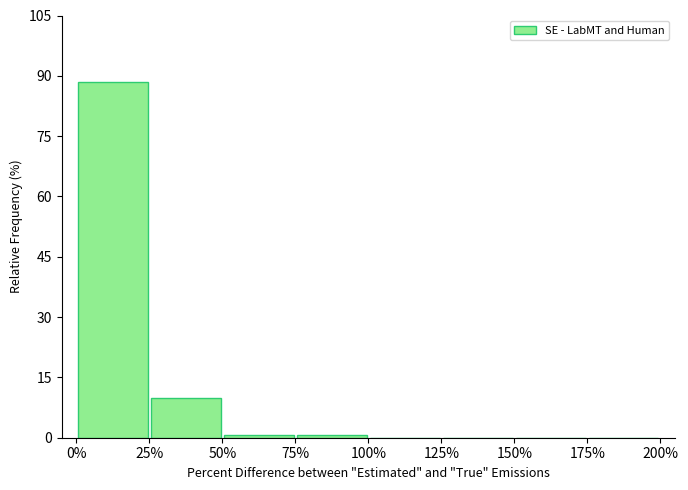

Reading left to right, list every bar in this chart as the range it spans on the x-axis followed by its height. The values are not printed on the chart, so give them approximately, as read against the axis.

0% to 25%: 88
25% to 50%: 10
50% to 75%: under 2
75% to 100%: under 2
100% to 125%: 0
125% to 150%: 0
150% to 175%: 0
175% to 200%: 0